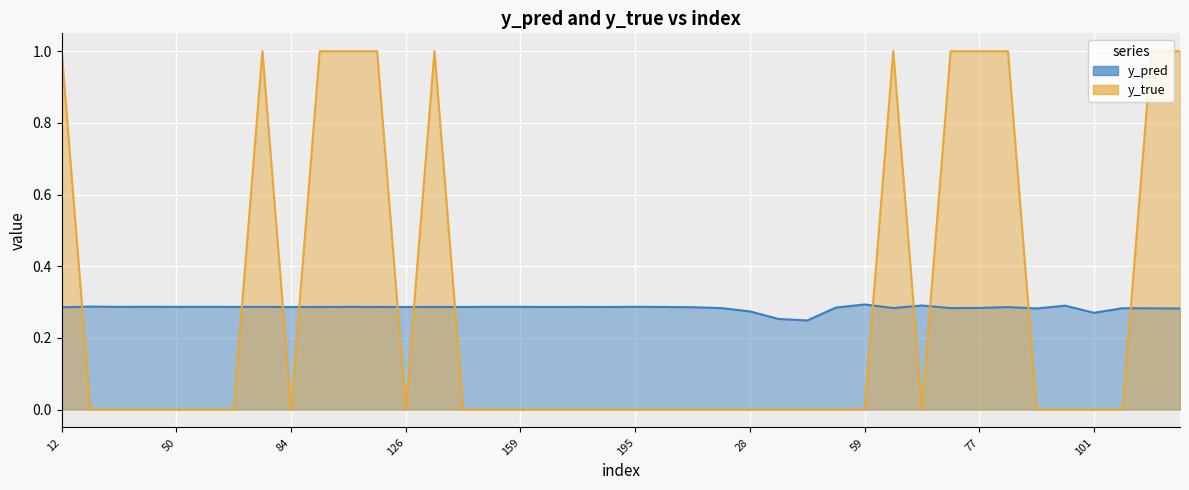

Rank the categories by y_true value from highest to lowest.

12, 76, 89, 96, 122, 134, 65, 70, 77, 80, 105, 138, 15, 20, 44, 50, 61, 68, 84, 126, 141, 158, 159, 162, 167, 171, 195, 208, 1, 21, 28, 30, 42, 43, 59, 67, 90, 100, 101, 103